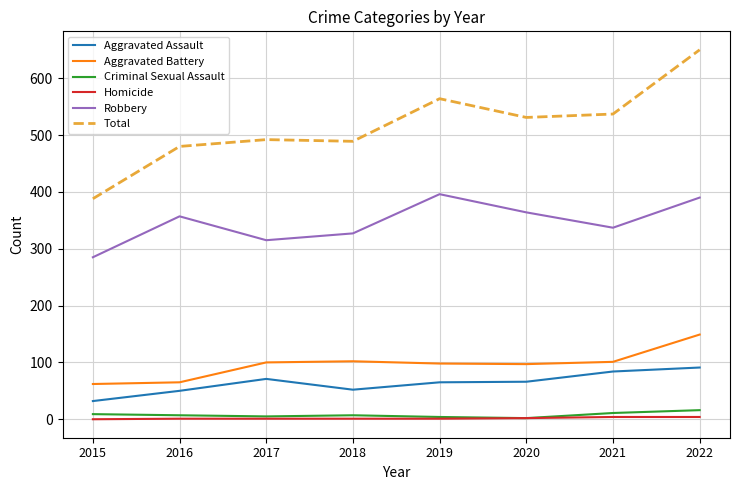

What is the highest value of the Total series?

650